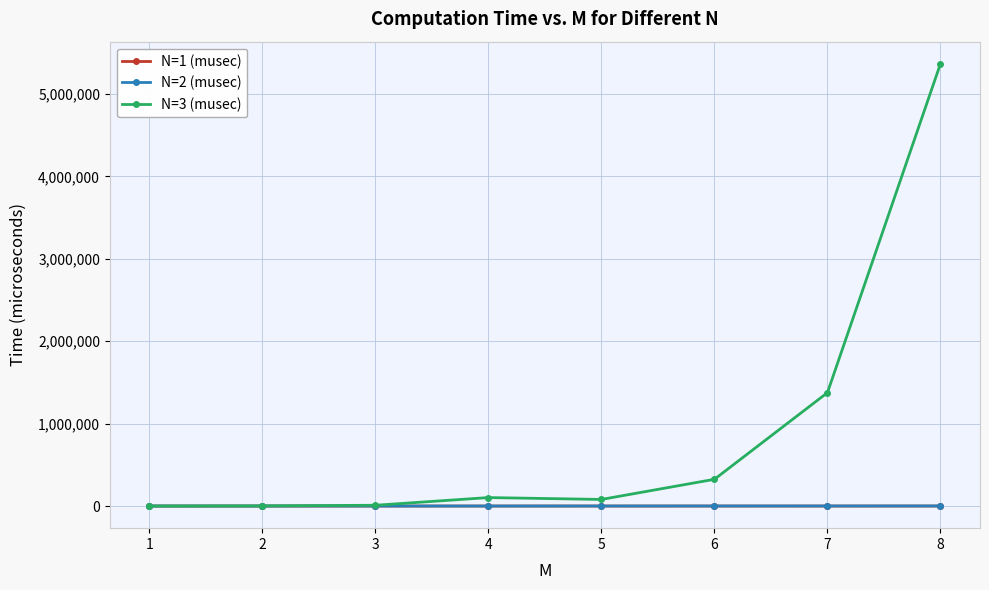

Read the N=1 (musec) value at 1.

23